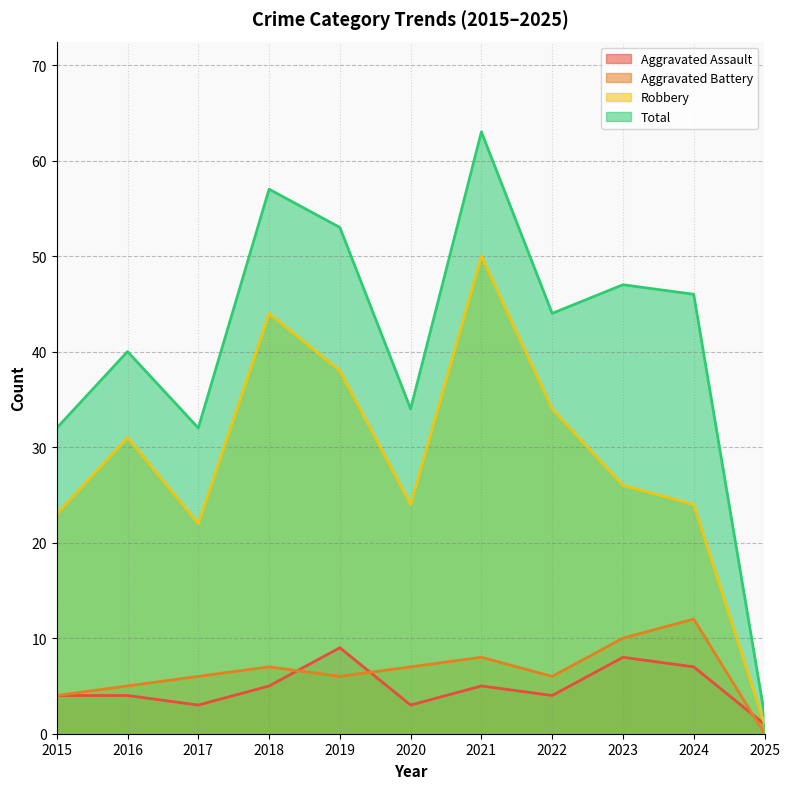

True or false: Robbery and Aggravated Assault intersect in this chart.

False